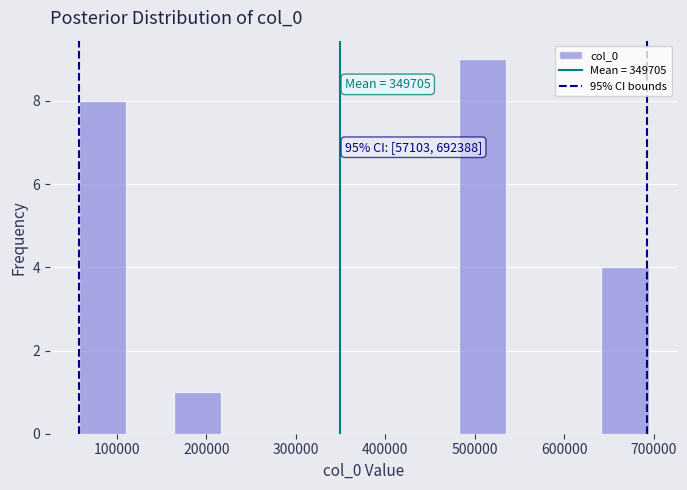

Over which range of the x-axis is the bar tallest?

480000 to 540000